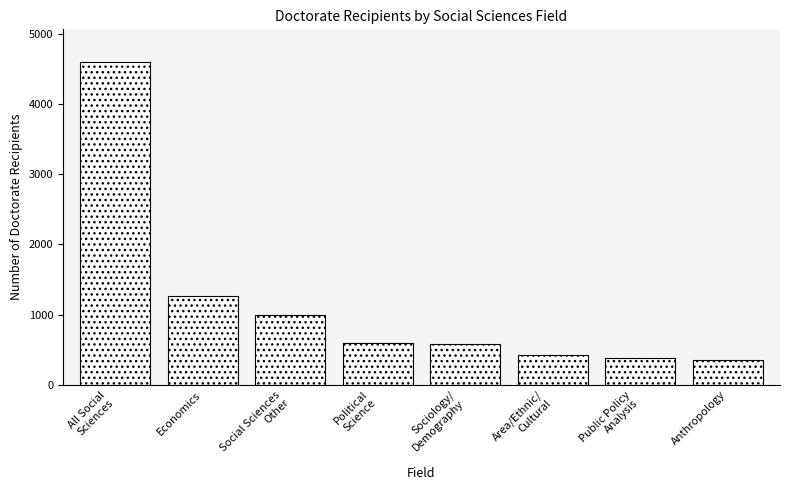

How many distinct data groups are displayed?

1